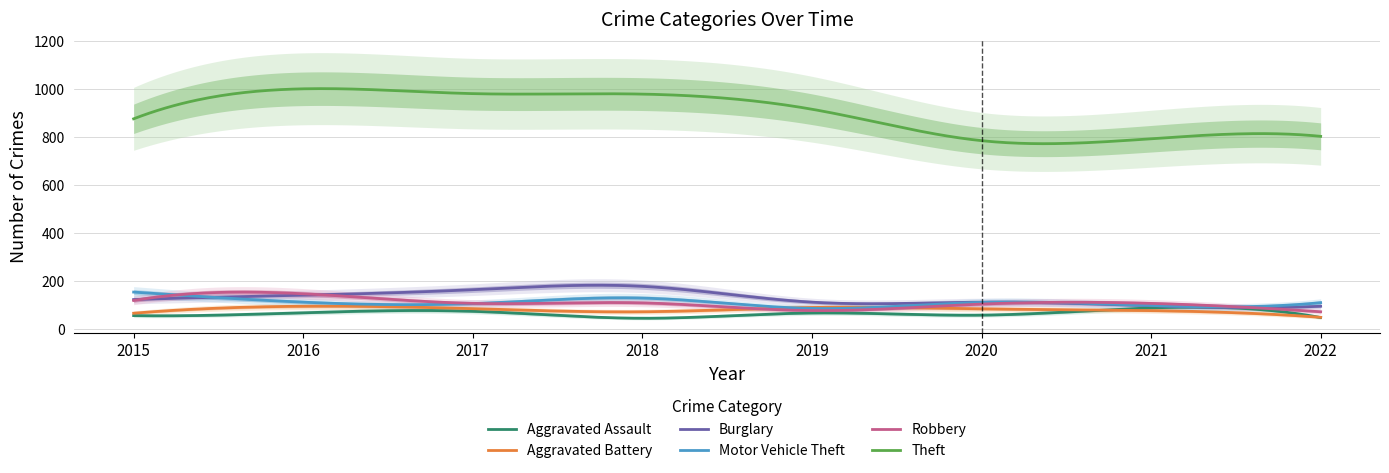

The Motor Vehicle Theft series shows 49 at 2015. True or false?

False